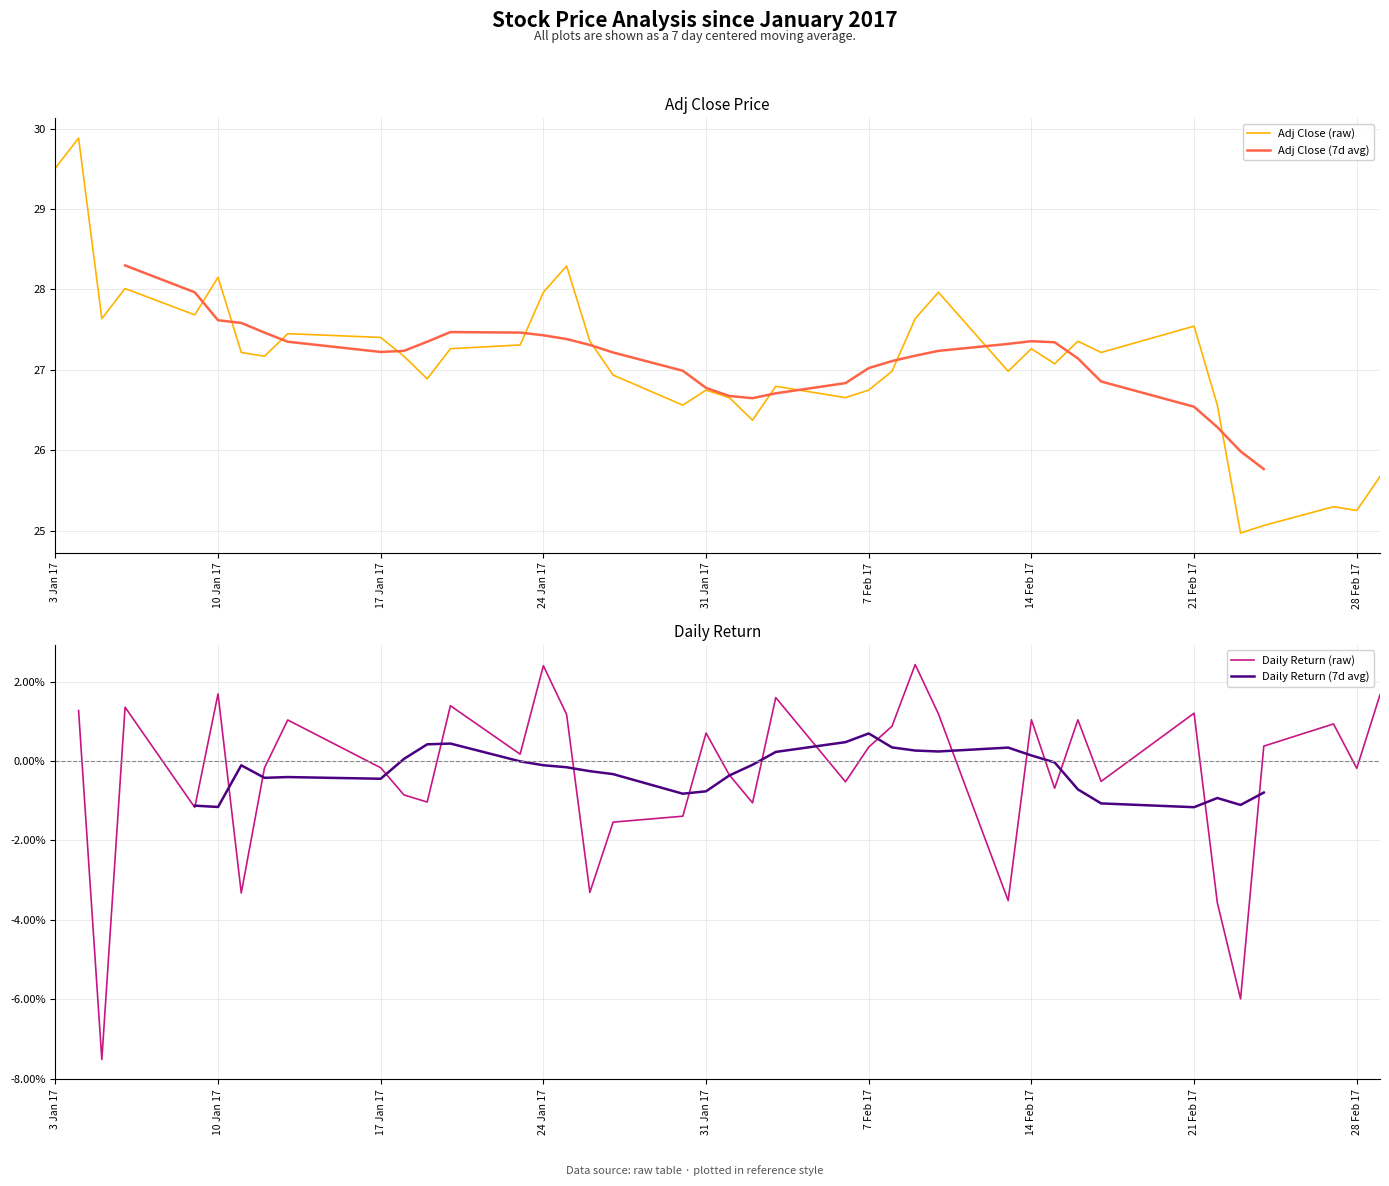

What is the highest value of the Adj Close (raw) series?

29.9